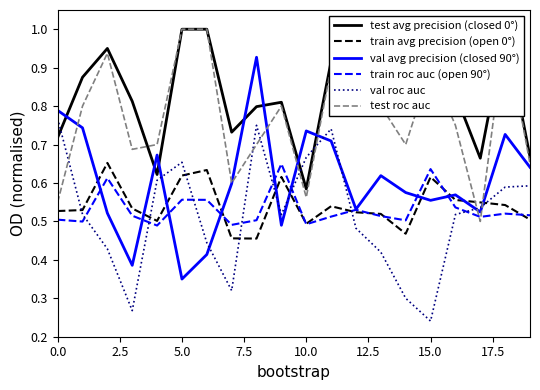

Which series has the largest total across all categories?

test avg precision (closed 0°)